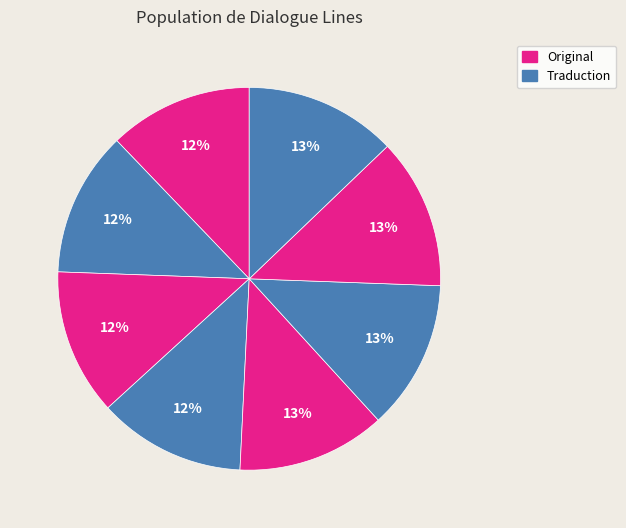

Count the number of slices in the pie.

8